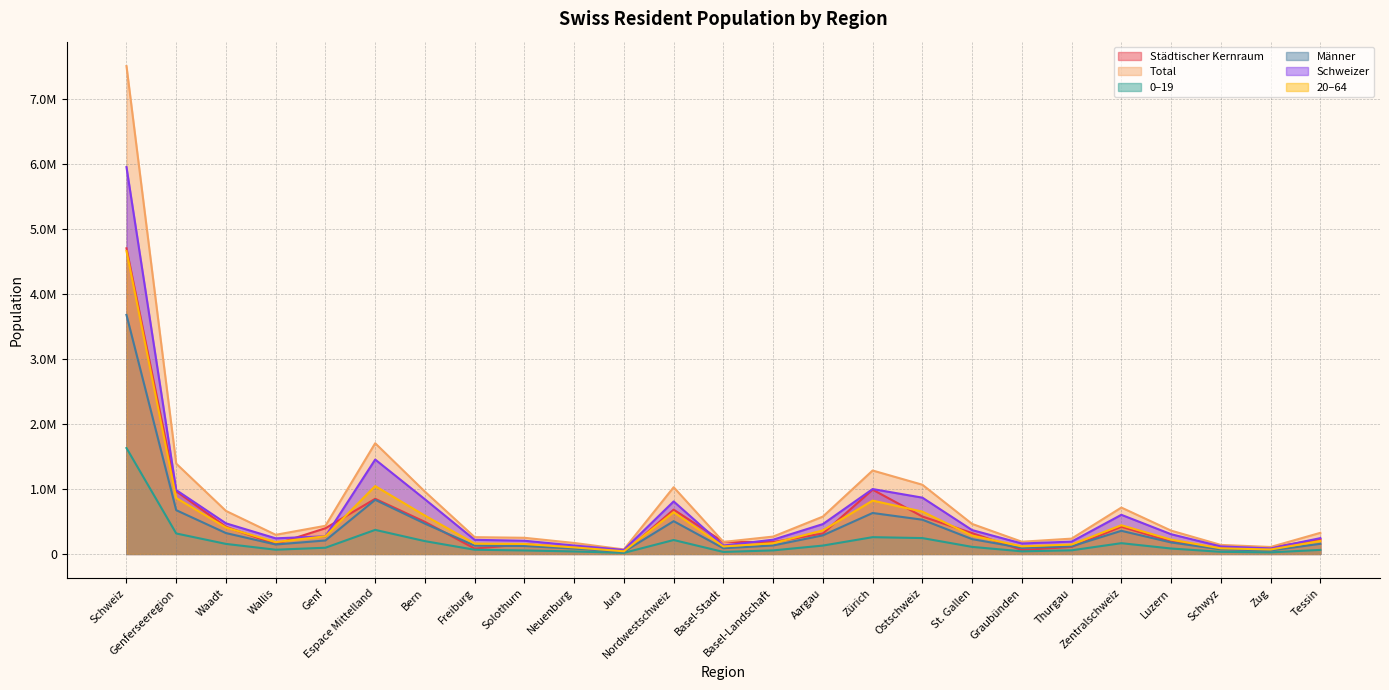

At how many categories does at least one series exceed 7144551?

1